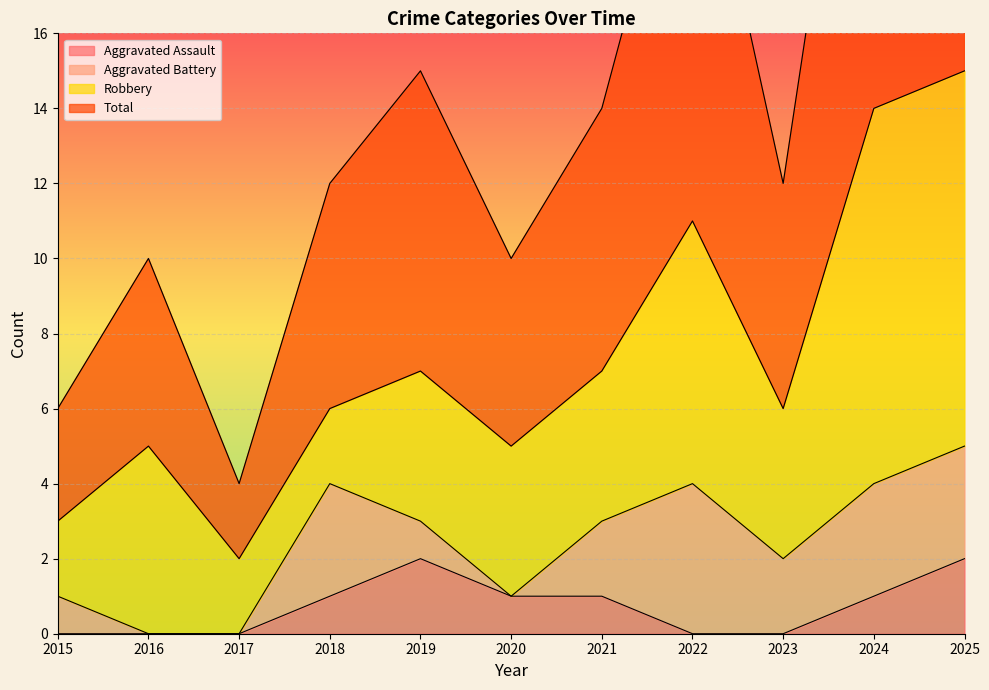

At which category is the sum across all series the highest?

2025